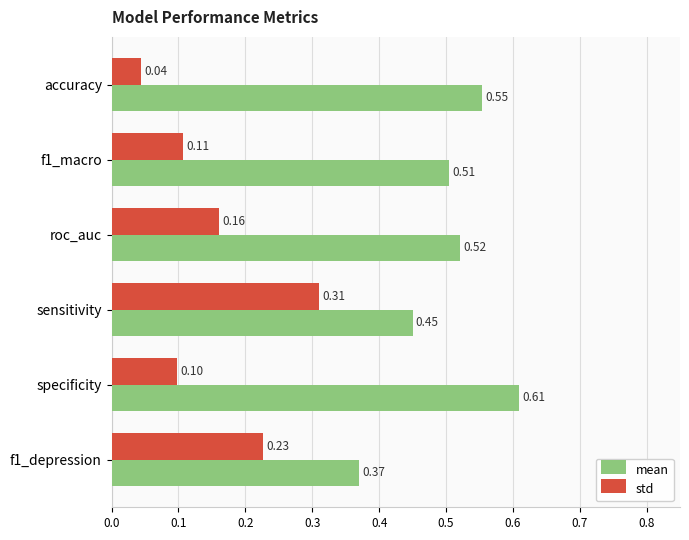

List the series in order of their overall mean, lowest first.

std, mean